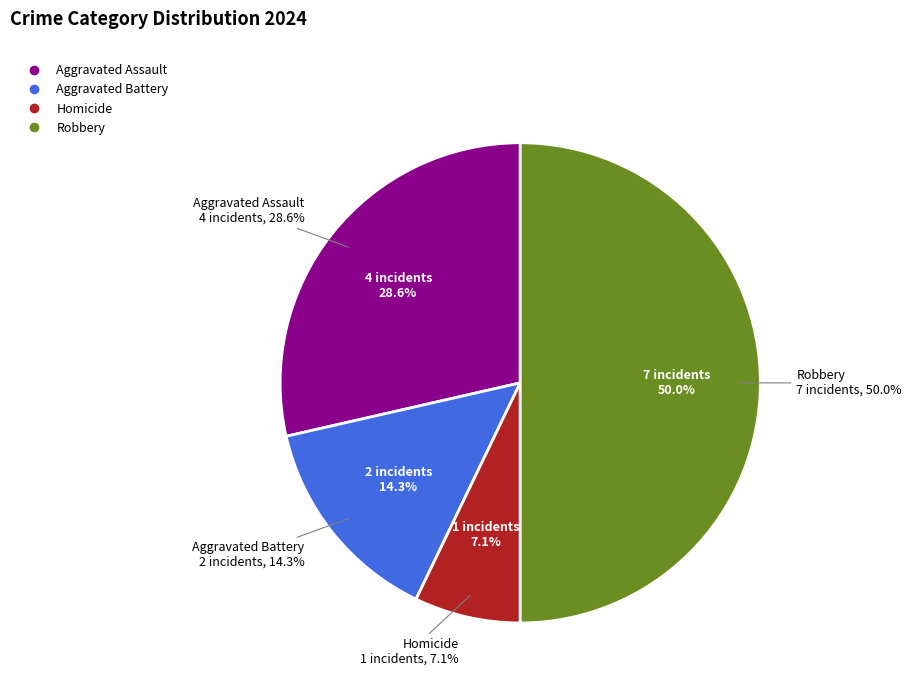

To the nearest percent, what portion does Aggravated Battery represent?

14%